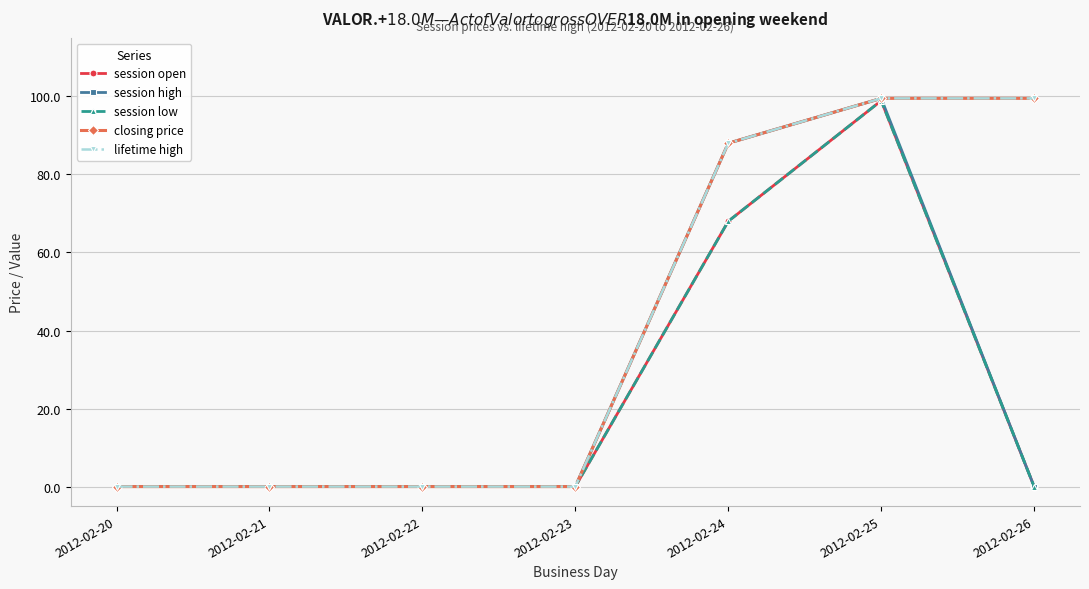

Which series has the largest total across all categories?

closing price